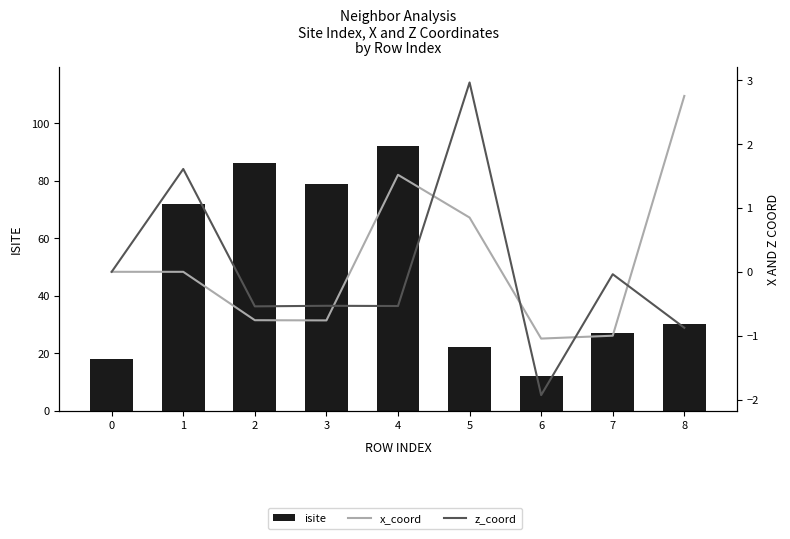

Reading left to right, what are all the values shown in this chart?

isite: 18.0	72.0	86.0	79.0	92.0	22.0	12.0	27.0	30.0
x_coord: 0.0	-0.0	-0.8	-0.8	1.5	0.8	-1.0	-1.0	2.8
z_coord: 0.0	1.6	-0.5	-0.5	-0.5	3.0	-1.9	-0.0	-0.9